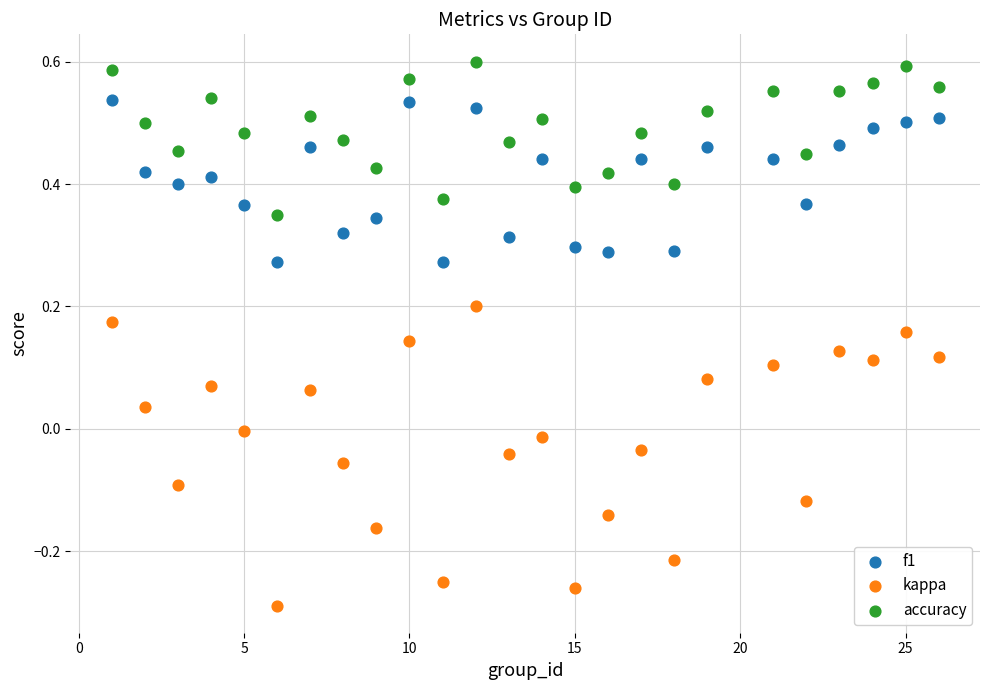

Which series reaches the minimum Y coordinate?

kappa